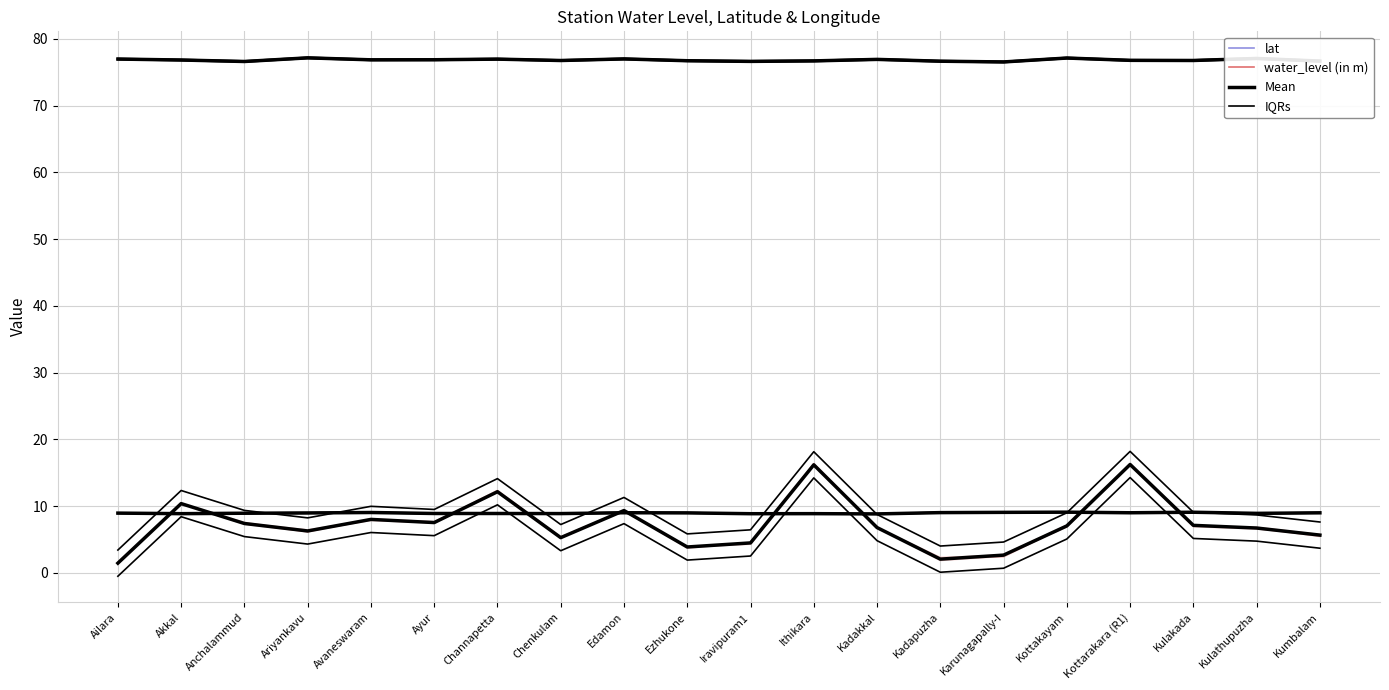

Between Akkal and Kulathupuzha, which series saw the biggest shift?

water_level (in m)